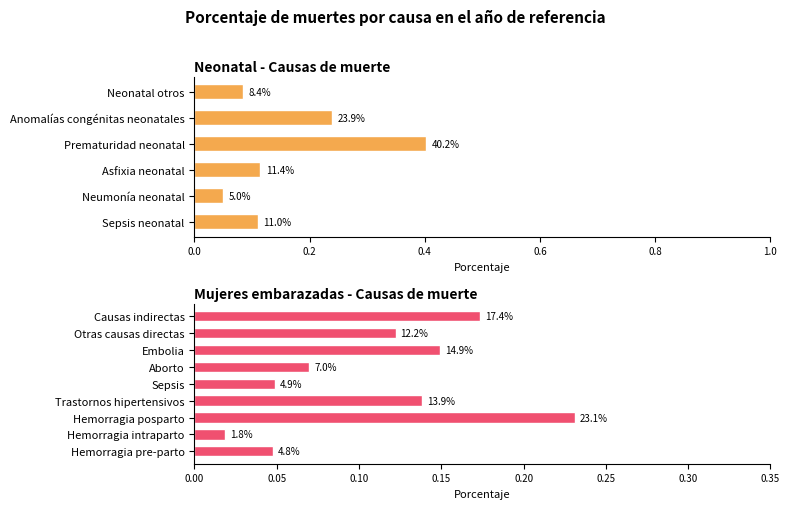

What is the sum of the values at Neumonía neonatal and Anomalías congénitas neonatales?

0.3